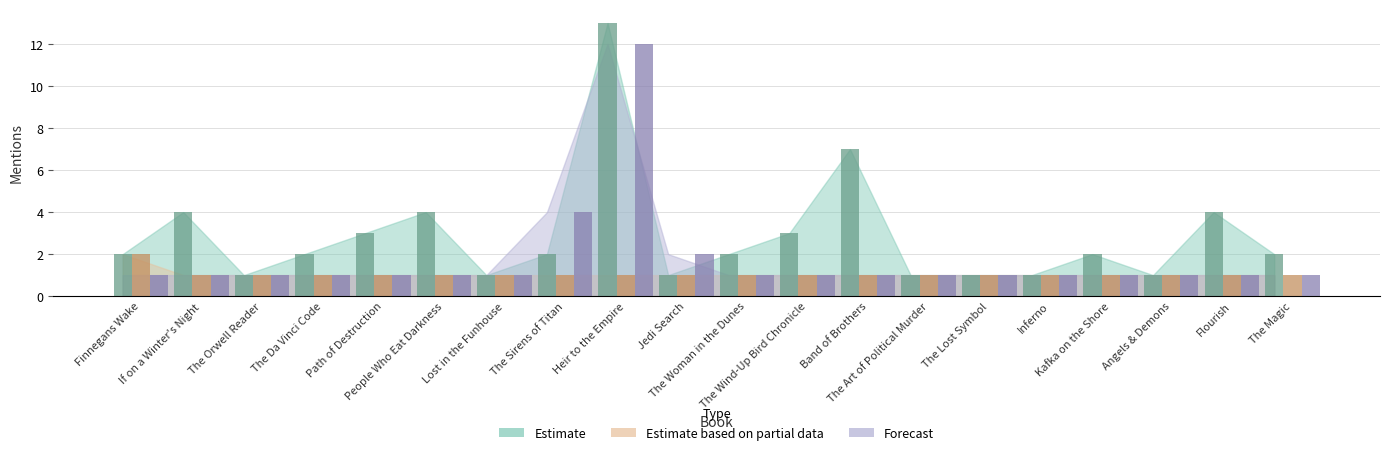

Reading right to left, transcribe all the data shown in this chart.

Estimate: 2	4	1	2	1	1	1	7	3	2	1	13	2	1	4	3	2	1	4	2
Estimate based on partial data: 1	1	1	1	1	1	1	1	1	1	1	1	1	1	1	1	1	1	1	2
Forecast: 1	1	1	1	1	1	1	1	1	1	2	12	4	1	1	1	1	1	1	1